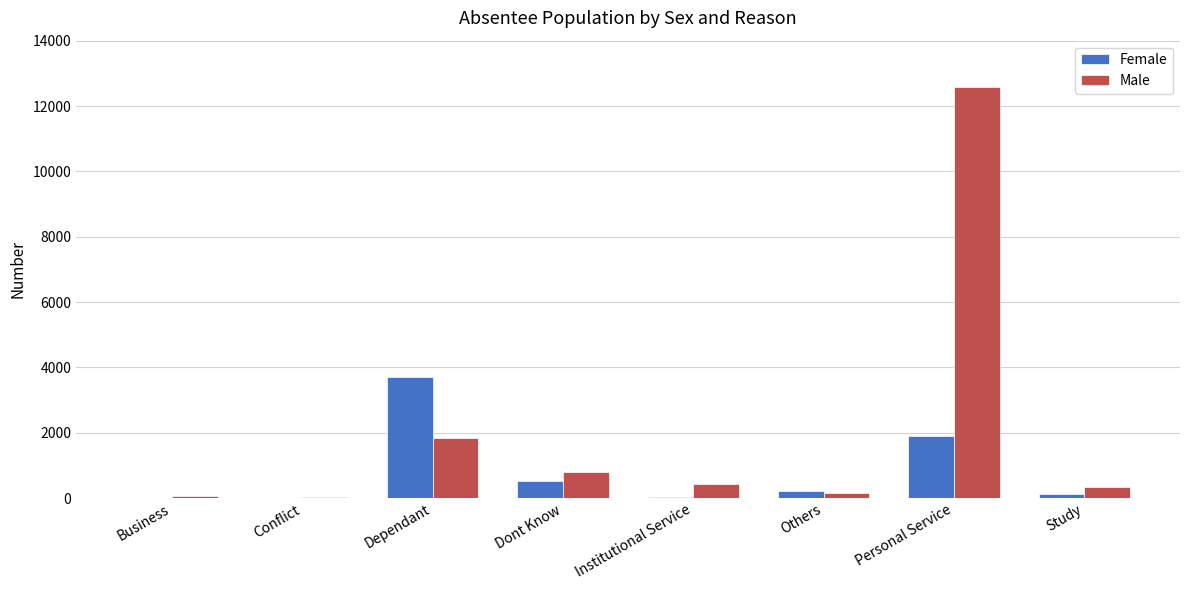

The value of Female at Dont Know is 519. True or false?

True